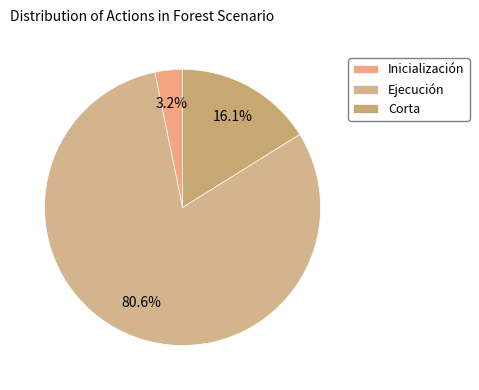

Which slice is the smallest?

Inicialización